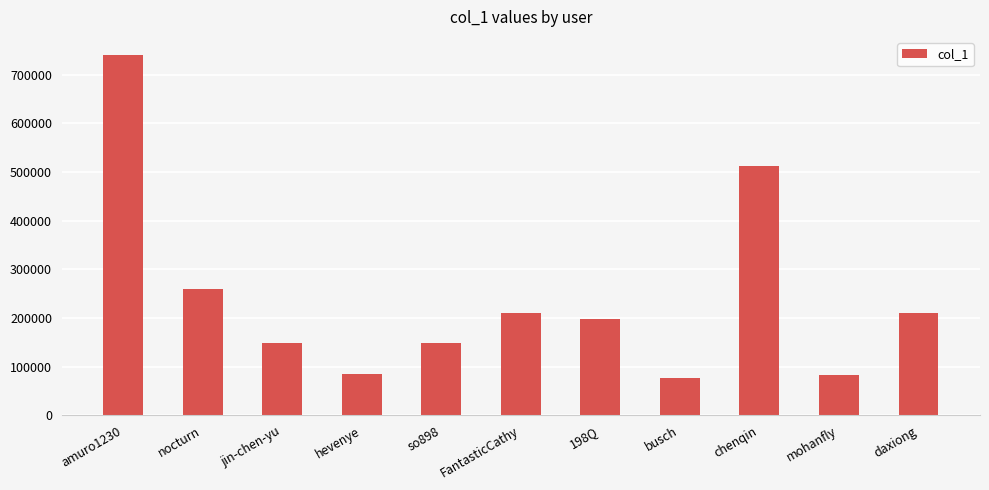

What is the label of the 8th bar from the right?

hevenye